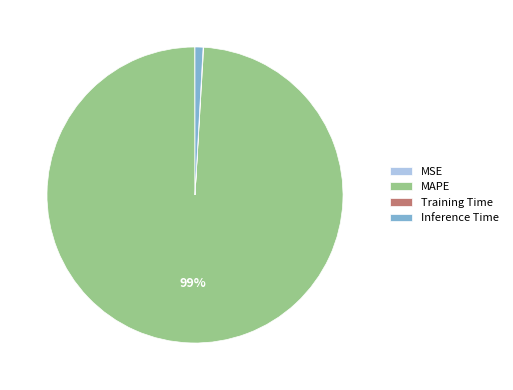

What is the majority slice?

MAPE